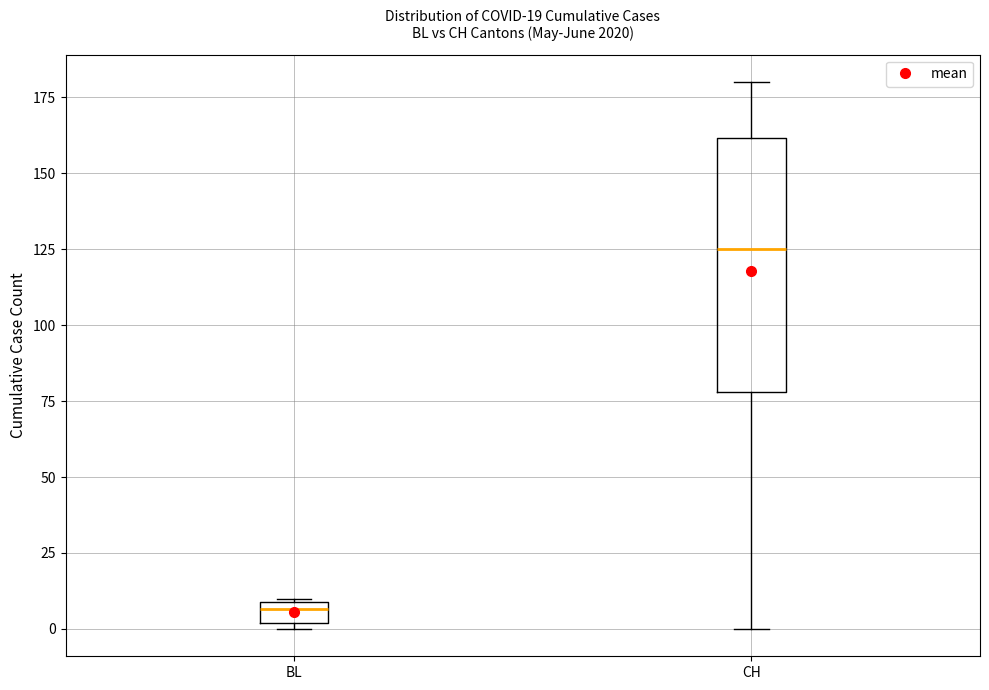

Which box's median line is the highest?

CH